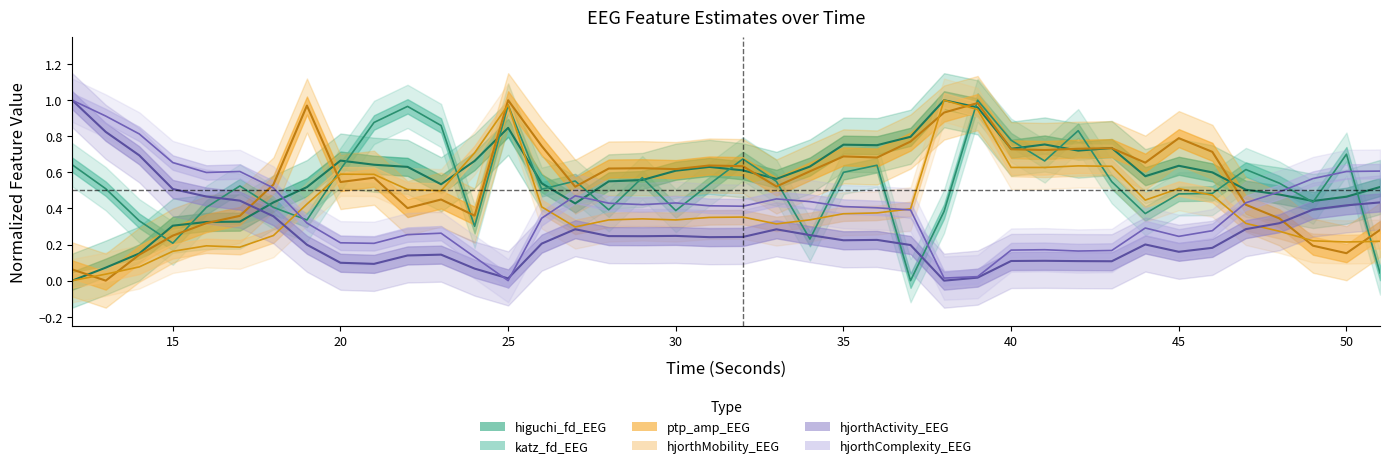

Does the chart display data point markers on the line(s)?

No